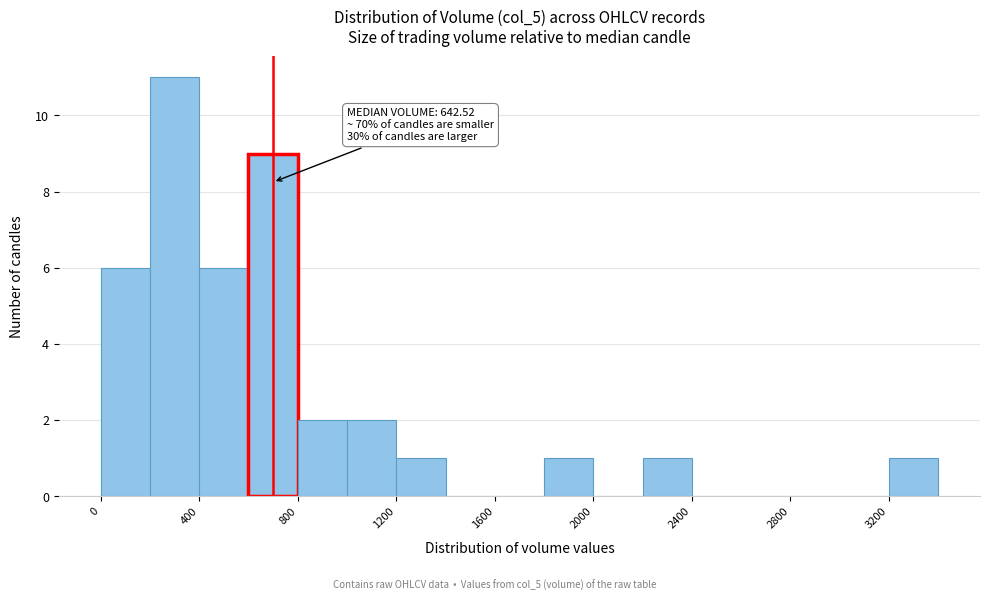

Which range on the x-axis has the tallest bar?

200 to 400